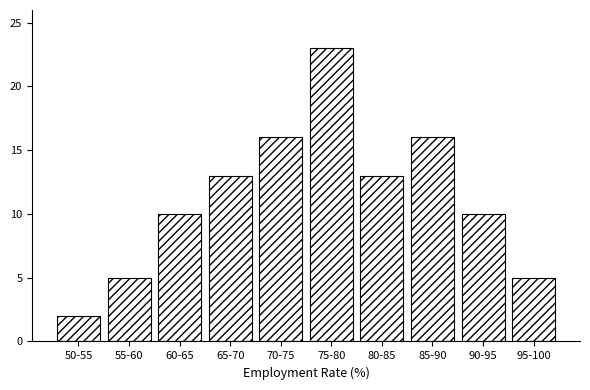

Reading left to right, list all the values displayed in this chart.

50-55=2	55-60=5	60-65=10	65-70=13	70-75=16	75-80=23	80-85=13	85-90=16	90-95=10	95-100=5